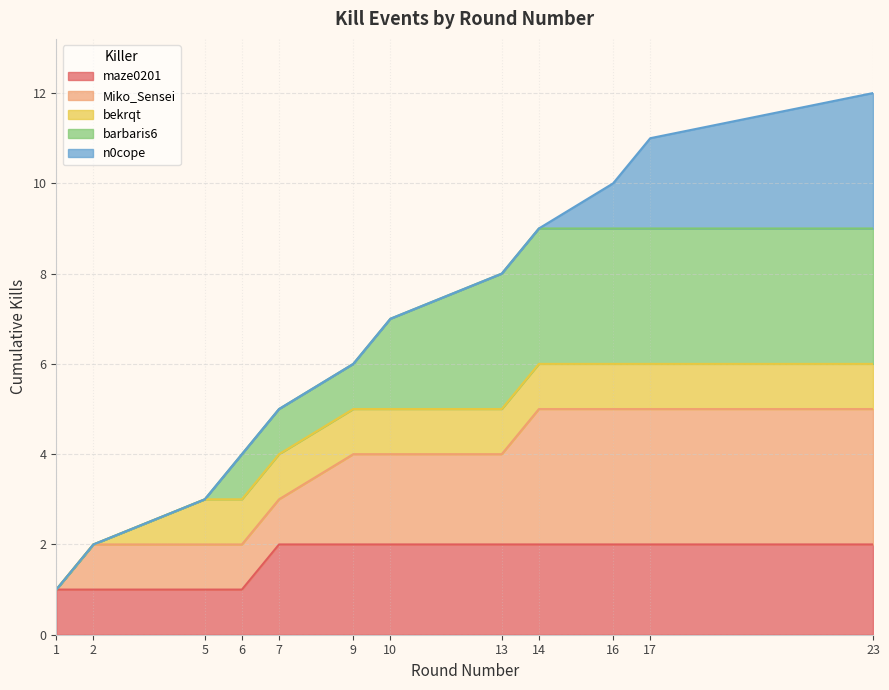

What is the value of the 4th point from the left?

4